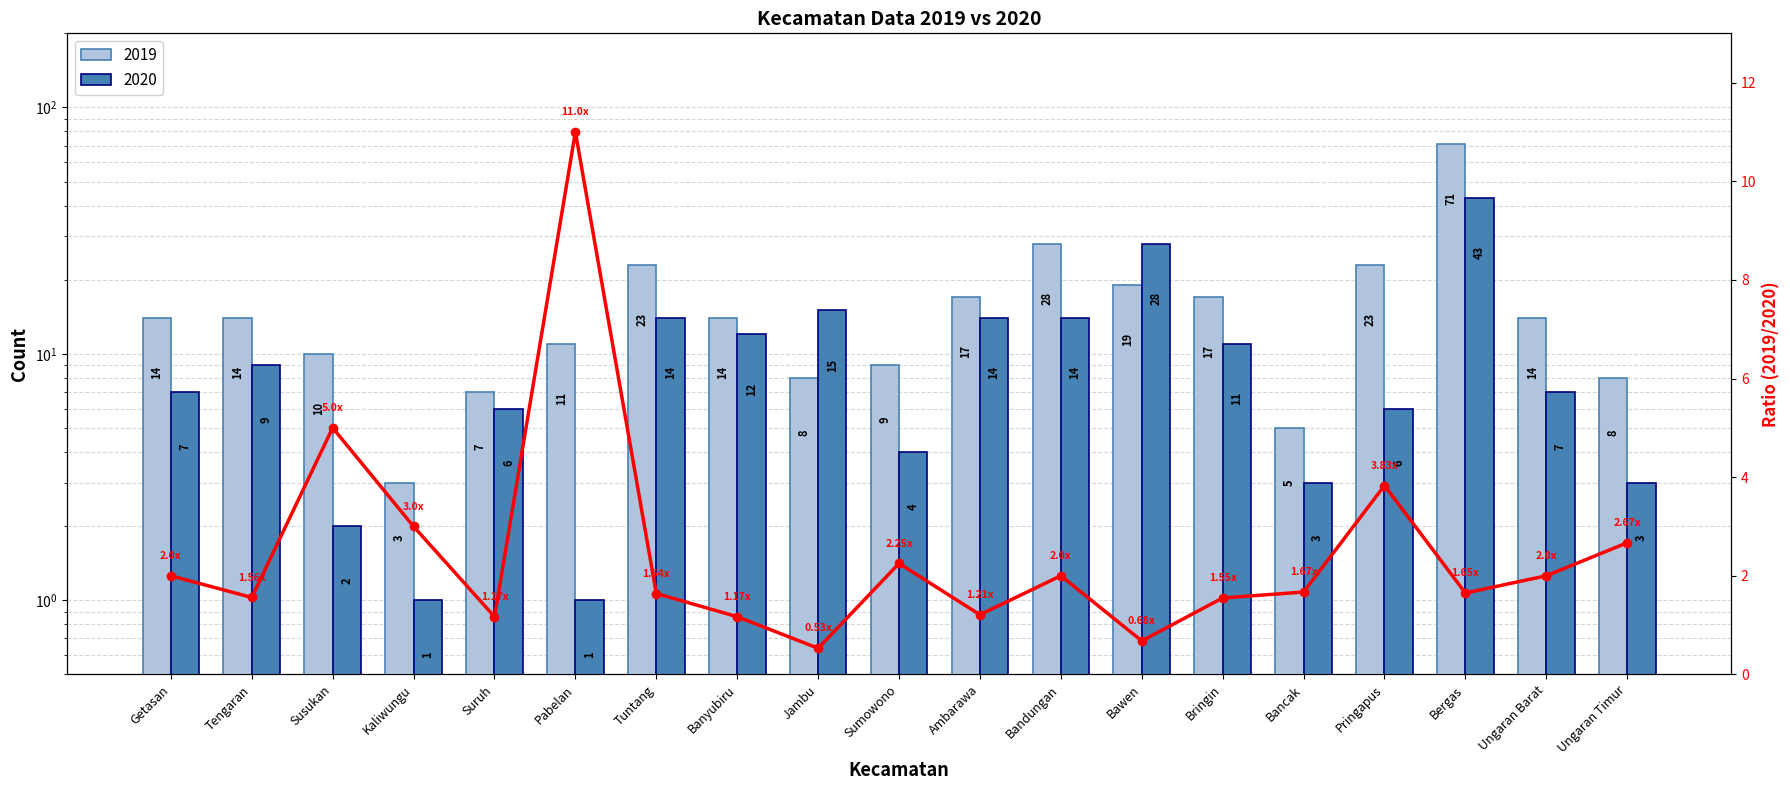

Reading right to left, what are all the values shown in this chart?

Ungaran Timur=2.7	Ungaran Barat=2.0	Bergas=1.6	Pringapus=3.8	Bancak=1.7	Bringin=1.6	Bawen=0.7	Bandungan=2.0	Ambarawa=1.2	Sumowono=2.2	Jambu=0.5	Banyubiru=1.2	Tuntang=1.6	Pabelan=11.0	Suruh=1.2	Kaliwungu=3.0	Susukan=5.0	Tengaran=1.6	Getasan=2.0